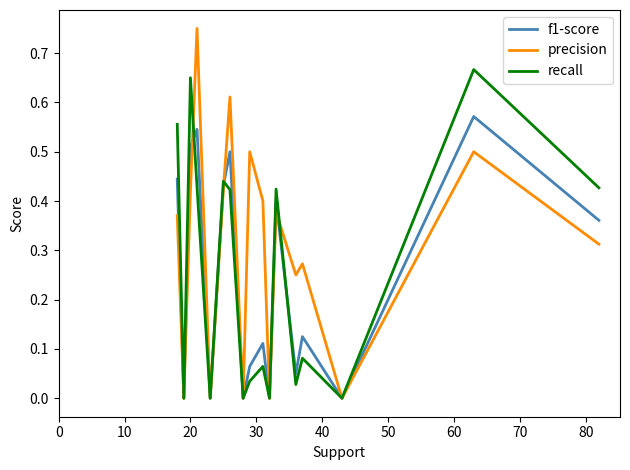

Rank the series by their maximum value, from highest to lowest.

precision, recall, f1-score